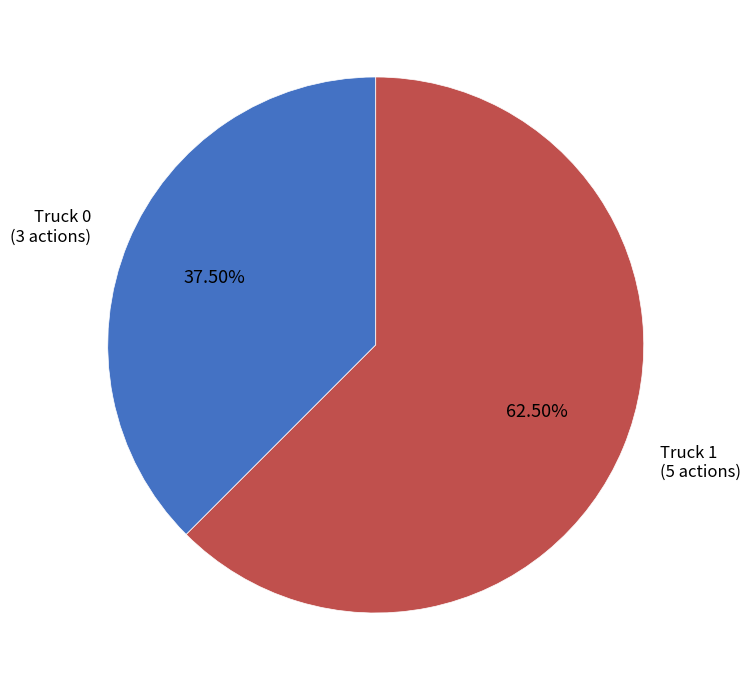

Is there a majority slice in this chart?

Yes